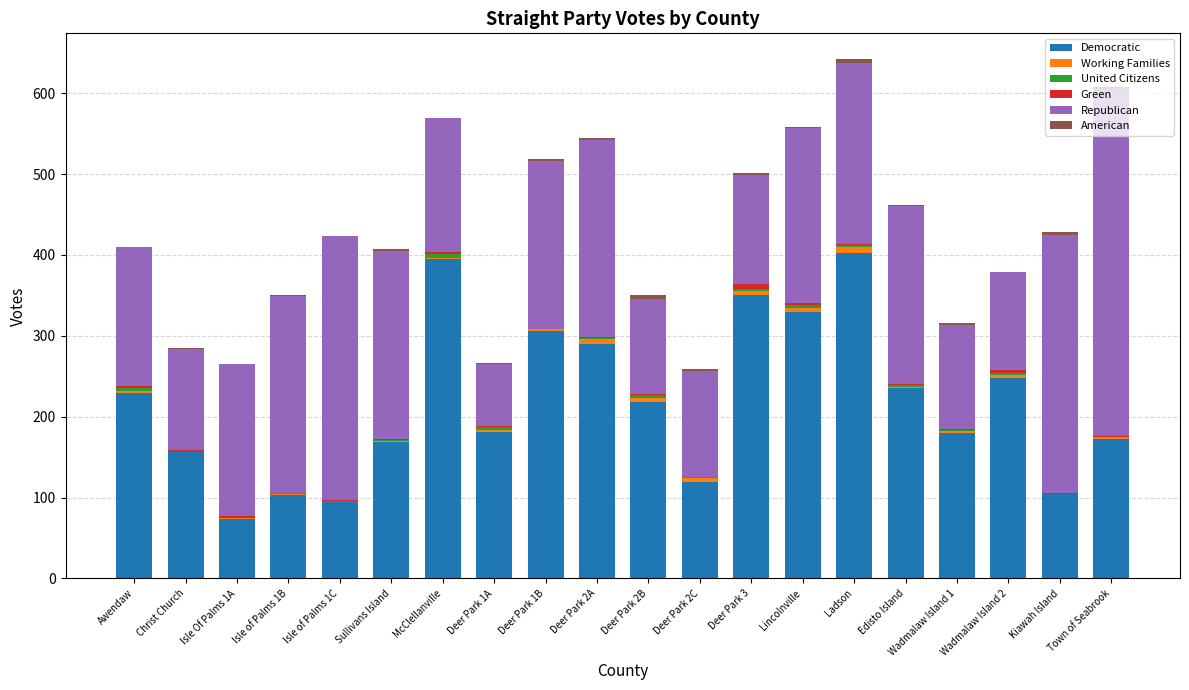

What is the highest value of the Democratic series?

403